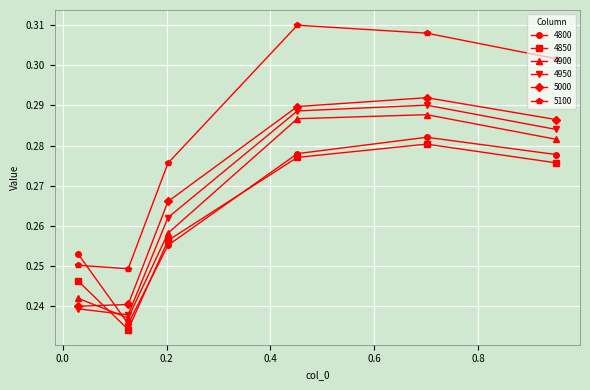

How many 5000 values are between 0 and 1?

6